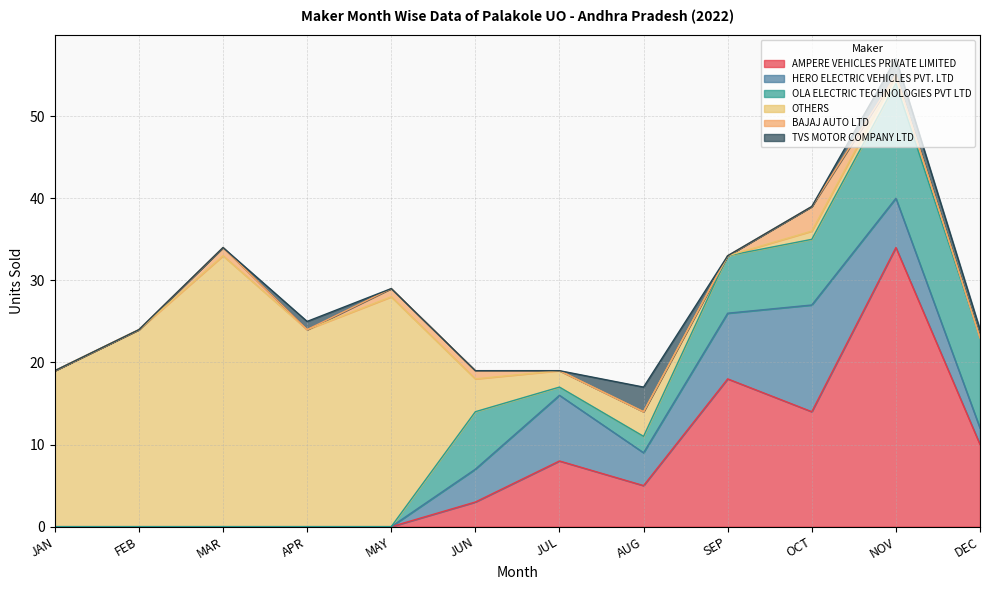

The value of BAJAJ AUTO LTD at APR is 0. True or false?

True